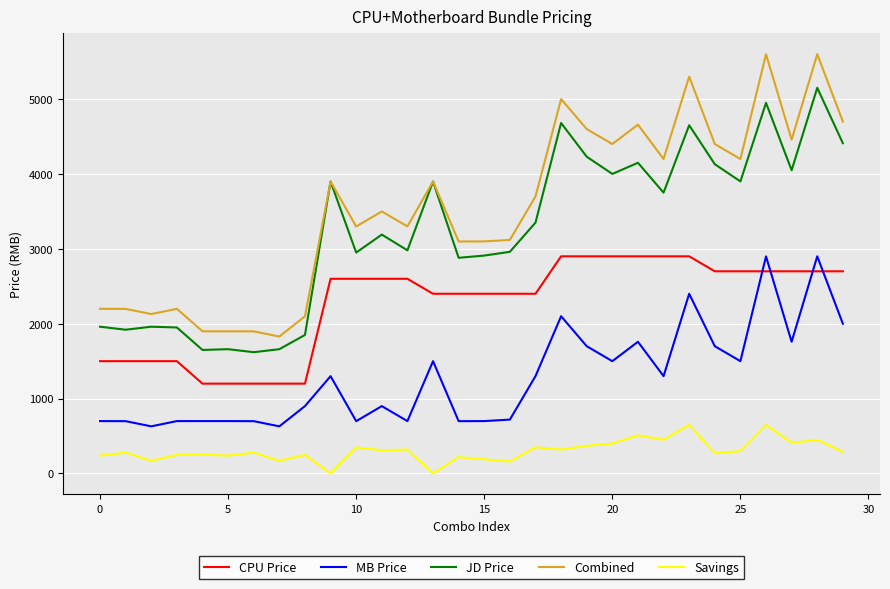

True or false: Combined has more than 0 interior local peaks.

True